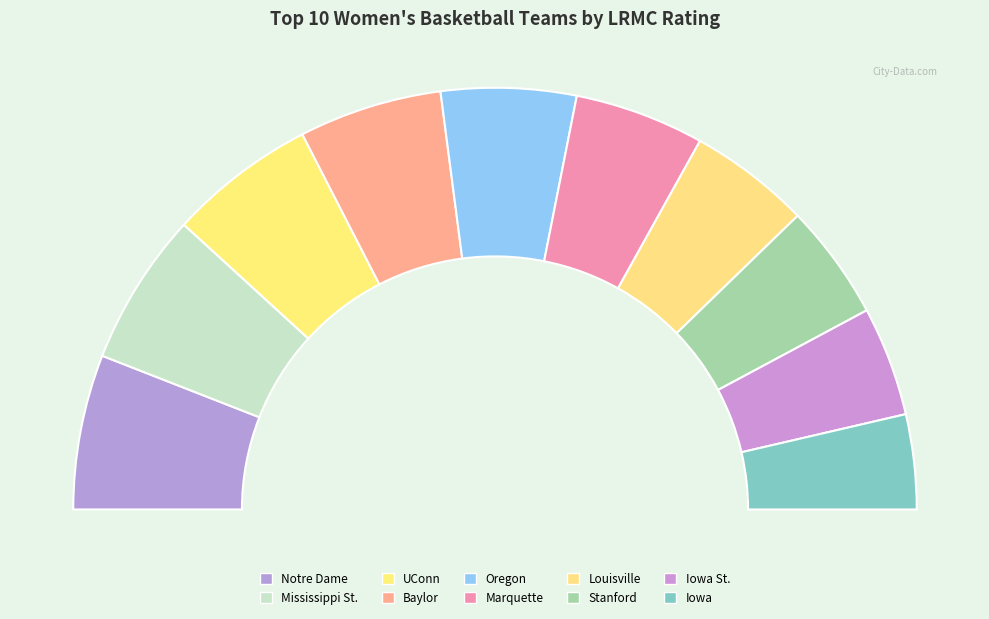

How much of the chart is everything except Louisville?

90.7%